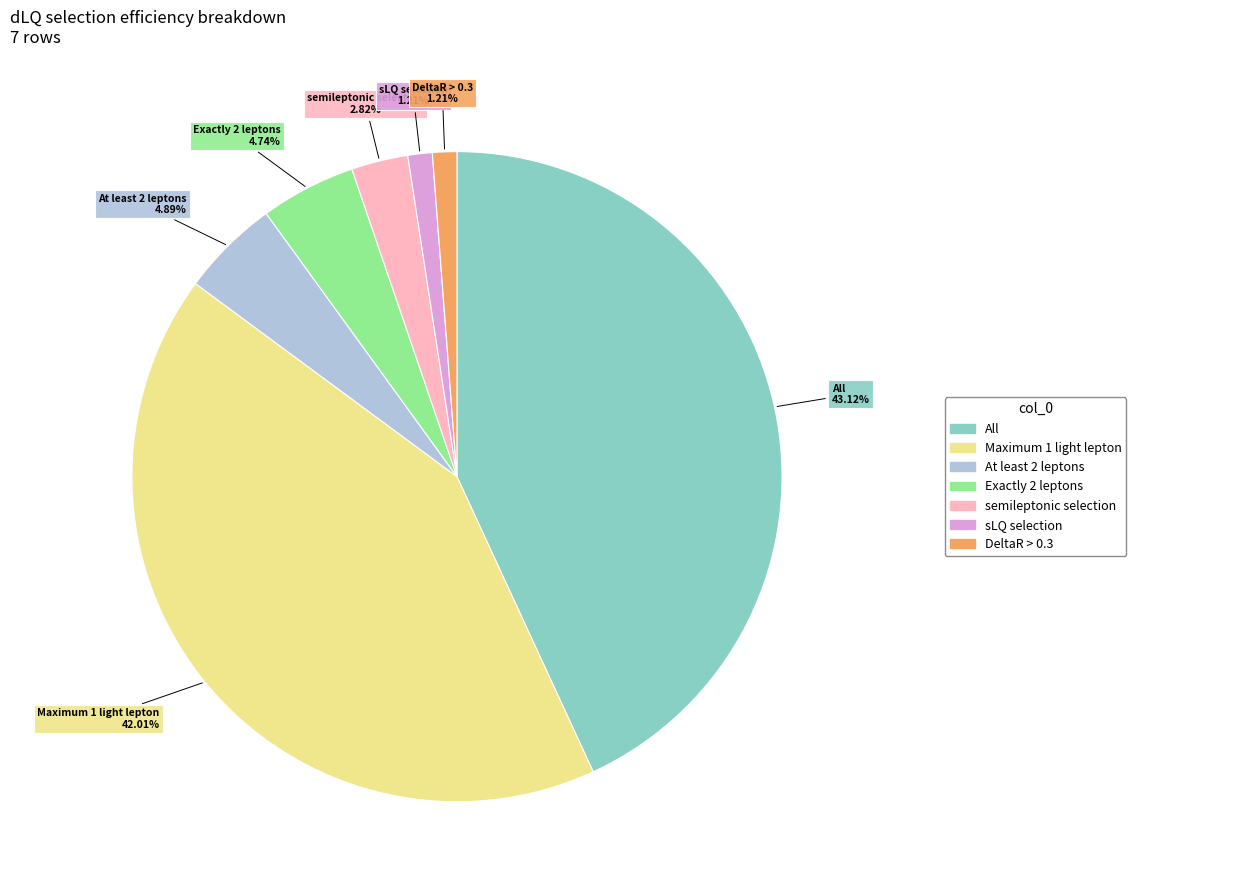

Does any single category account for the majority?

No